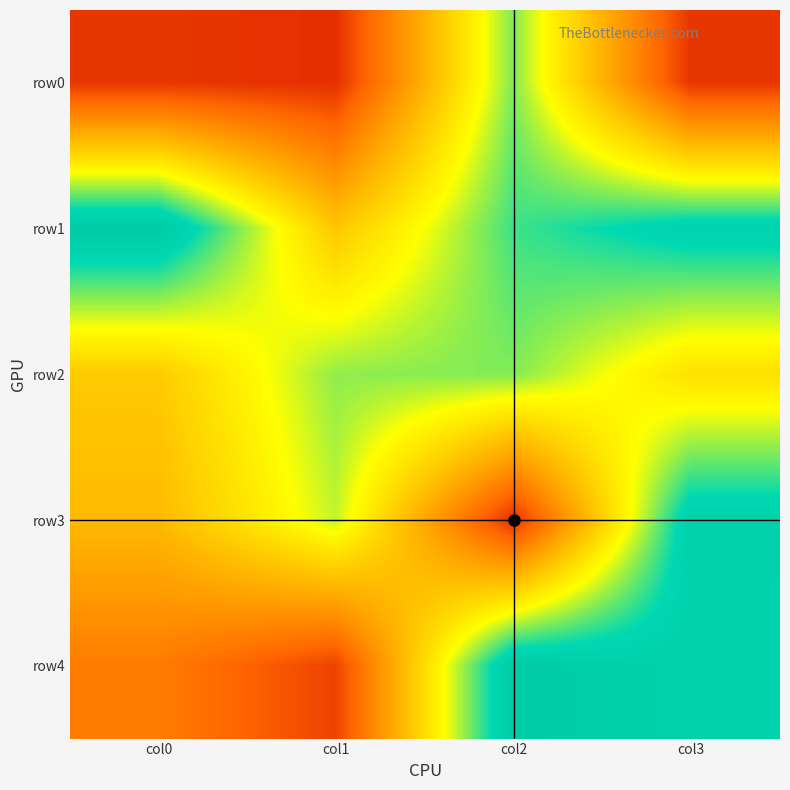

Which has a higher value, col1 or col2?

col2